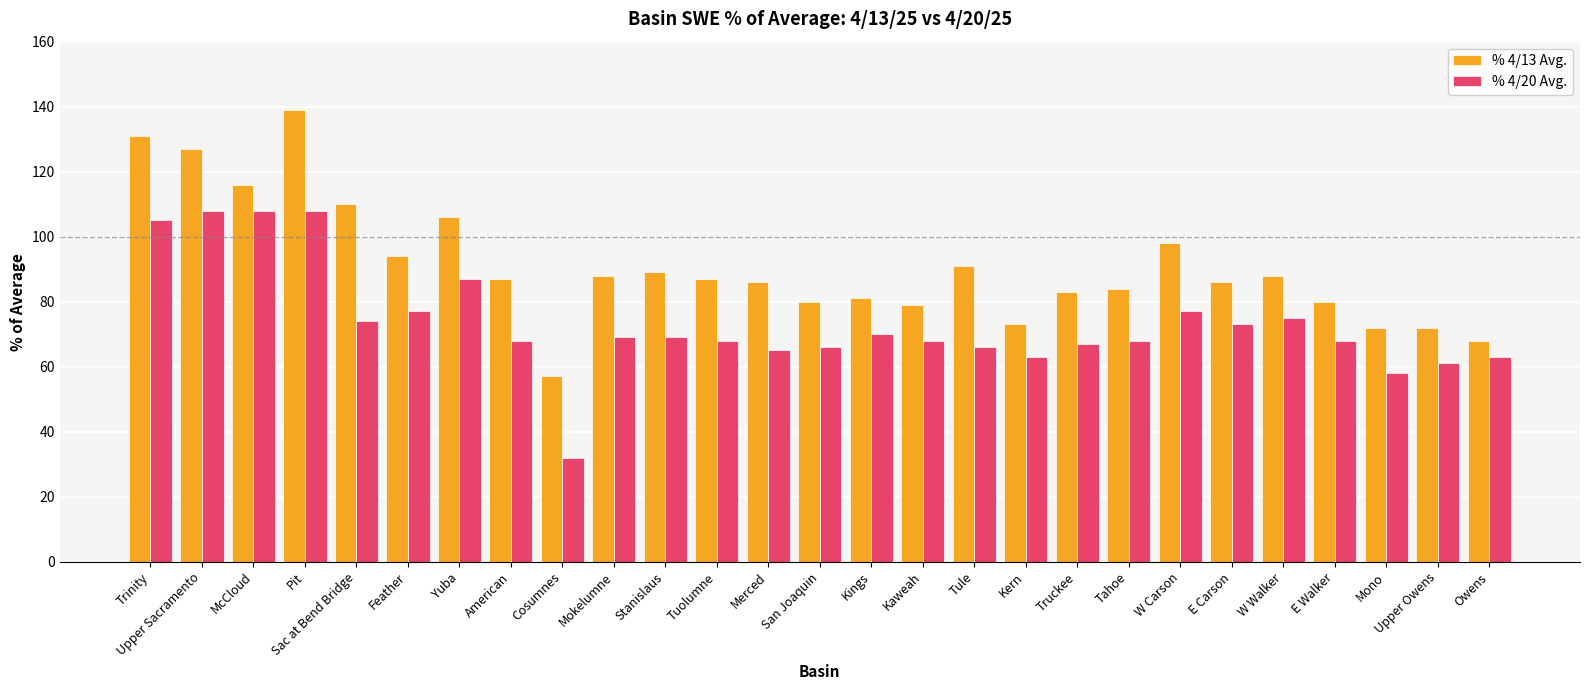

What is the maximum value for % 4/20 Avg.?

108